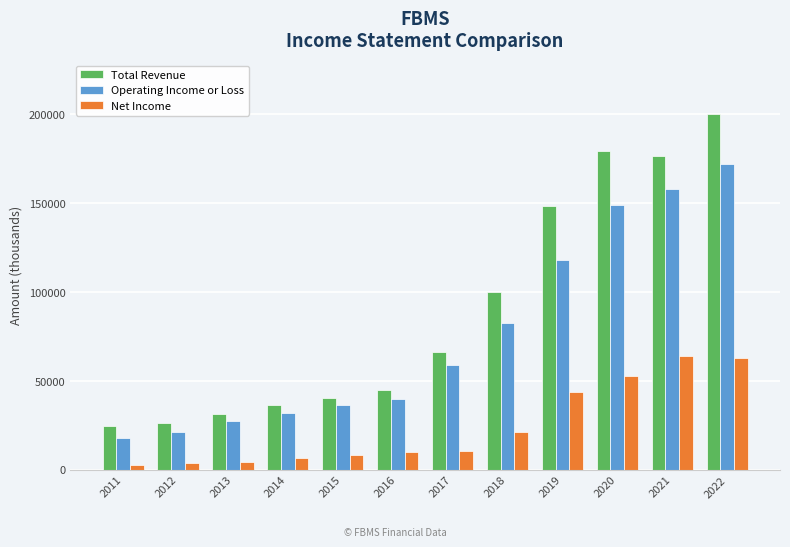

How many groups of bars are there?

12